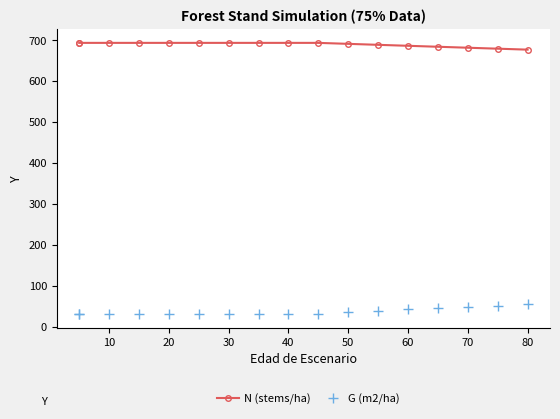

What is the average value of the G (m2/ha) series?

36.5